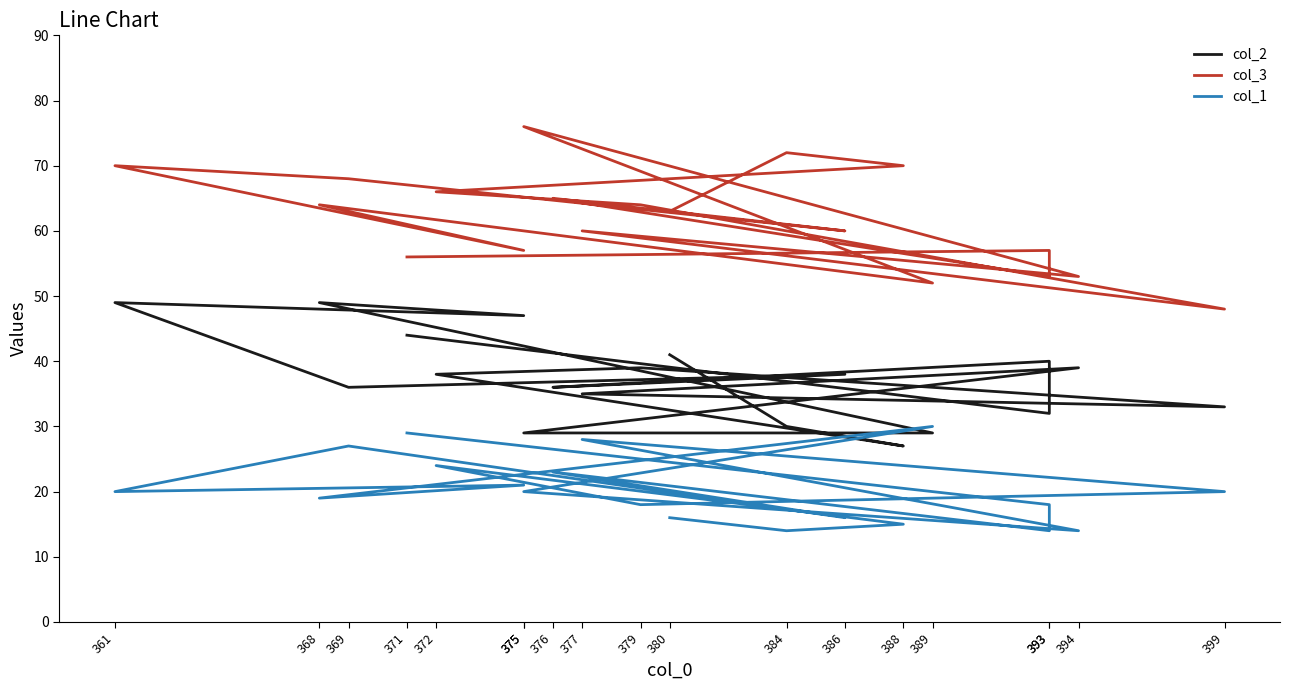

At which category does col_3 reach its first local peak?

384